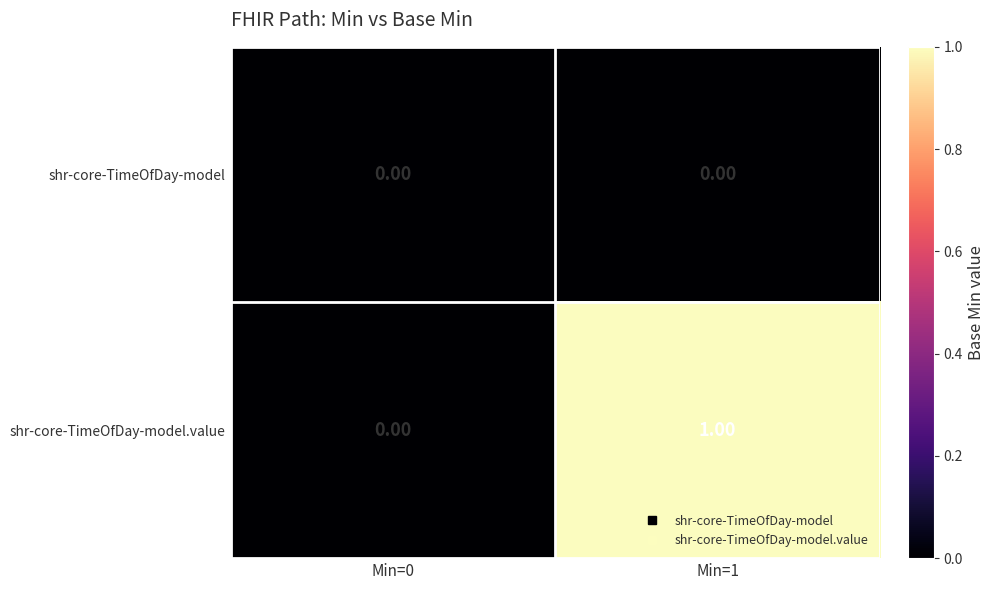

Which series has the largest total across all categories?

shr-core-TimeOfDay-model.value